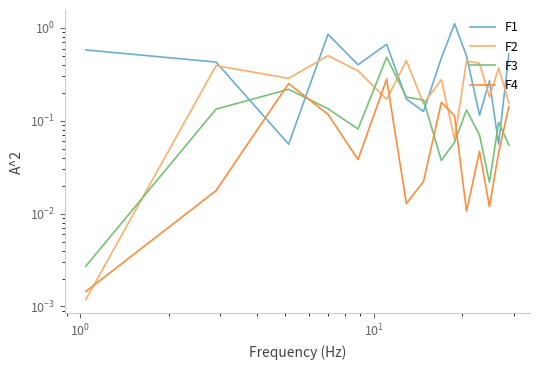

At how many categories does at least one series exceed 0?

15